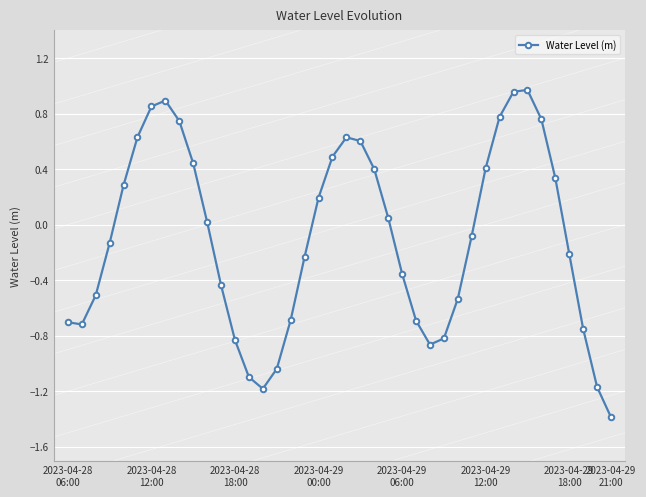

Does the chart have visible grid lines?

Yes